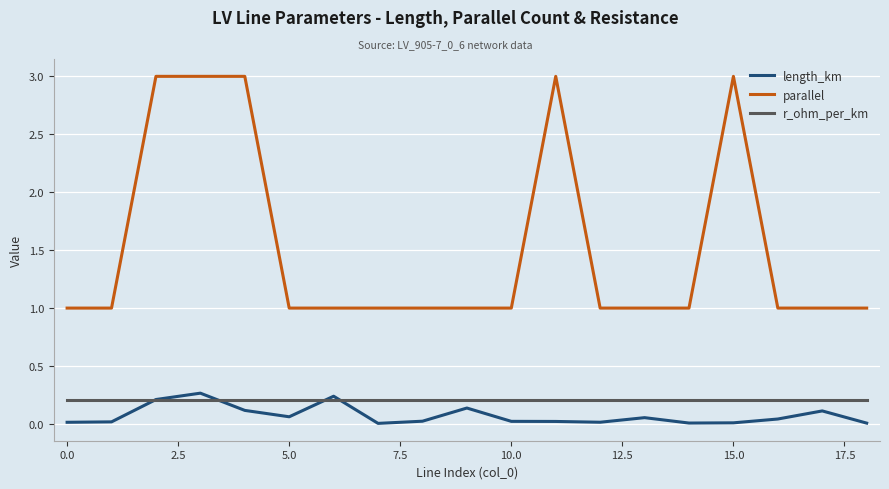

How many categories are shown in the chart?

19